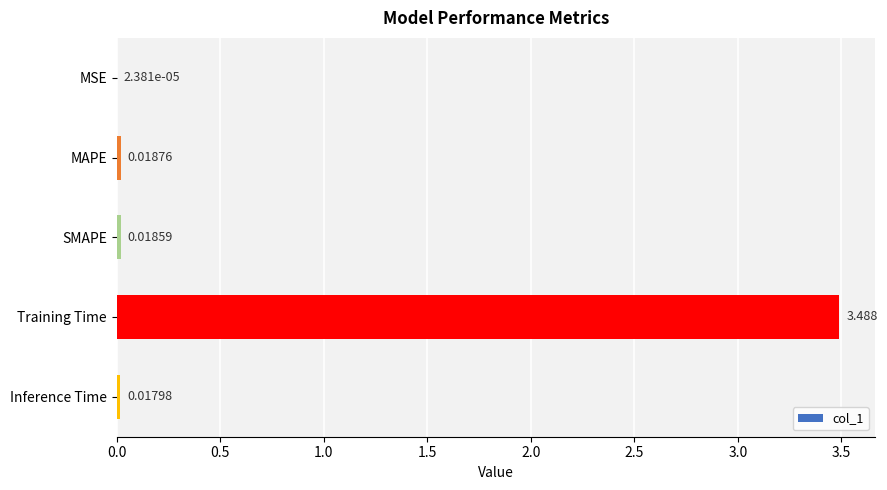

Which label corresponds to the largest value in the chart?

Training Time